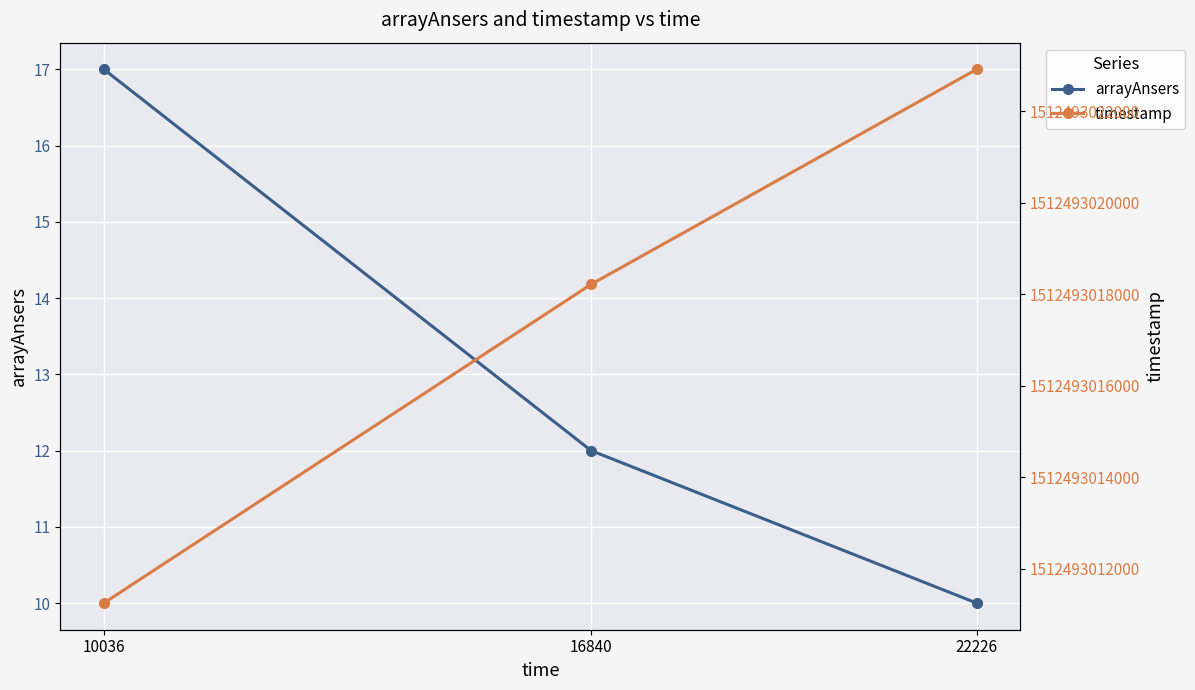

What is the sum of the timestamp values at 16840 and 10036?

3024986029472